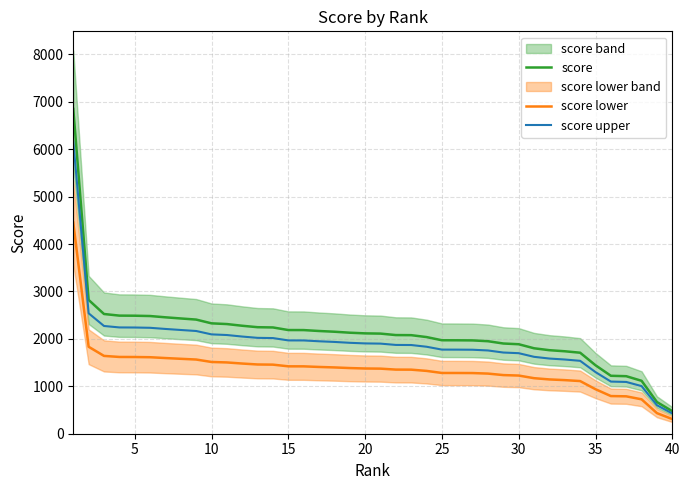

Does the chart display data point markers on the line(s)?

No